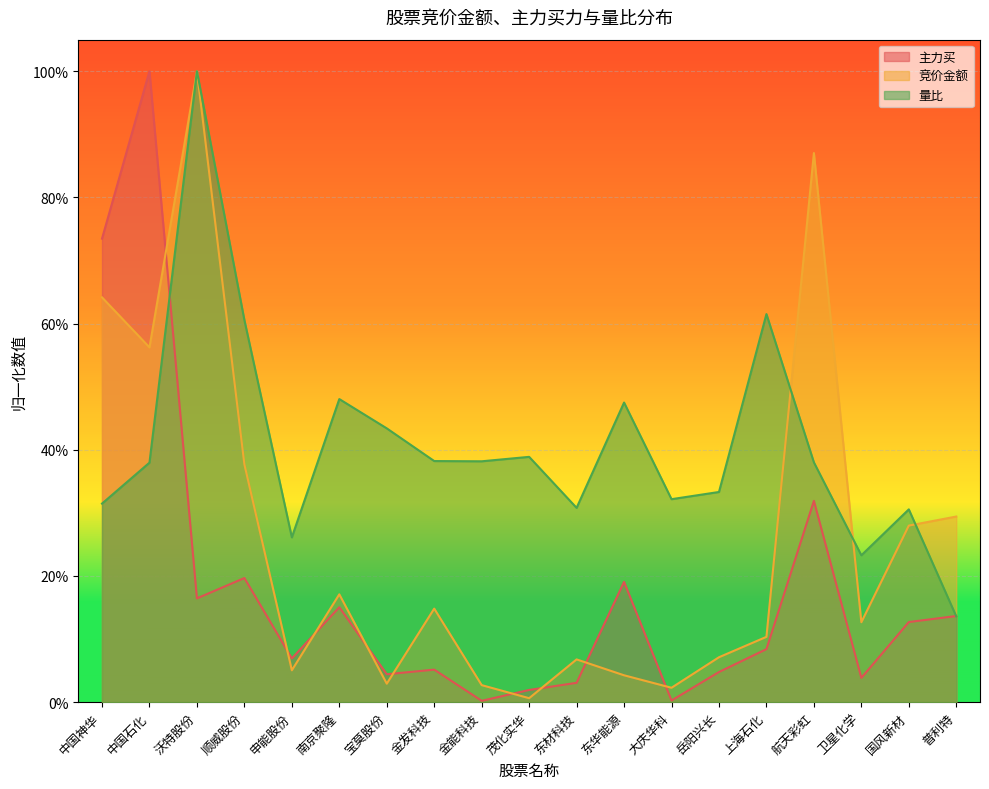

After their last crossing, which series has the higher values: 量比 or 竞价金额?

竞价金额